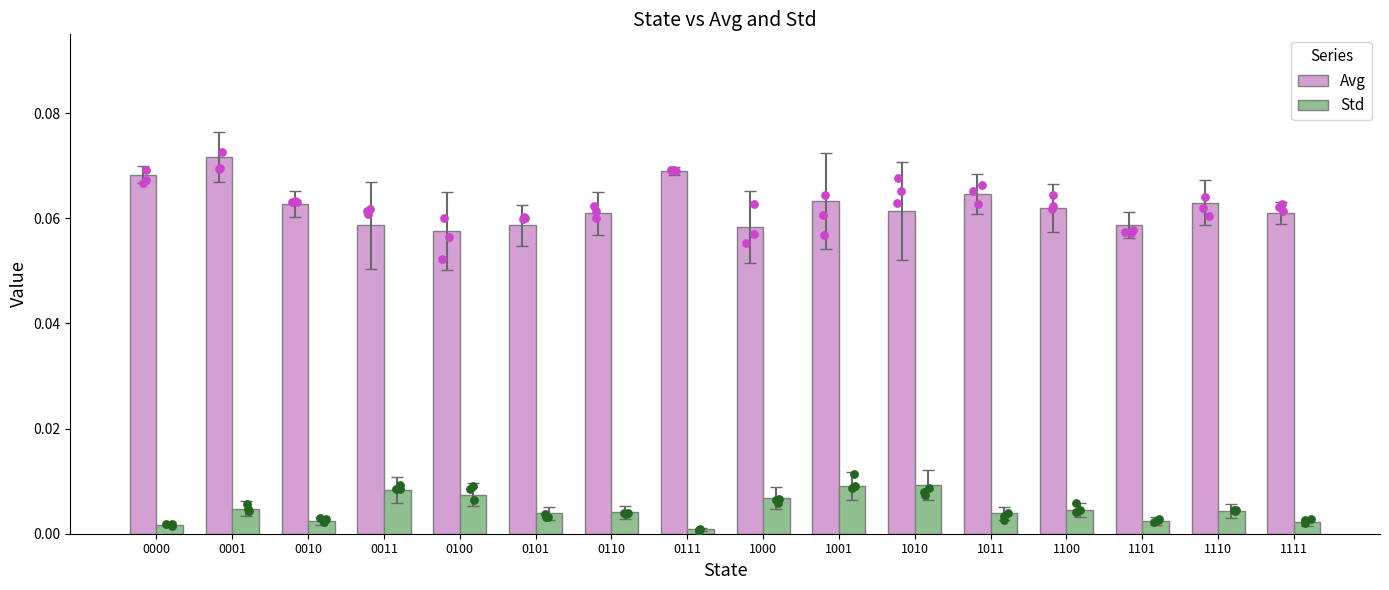

What are all the series names shown in the legend?

Avg, Std